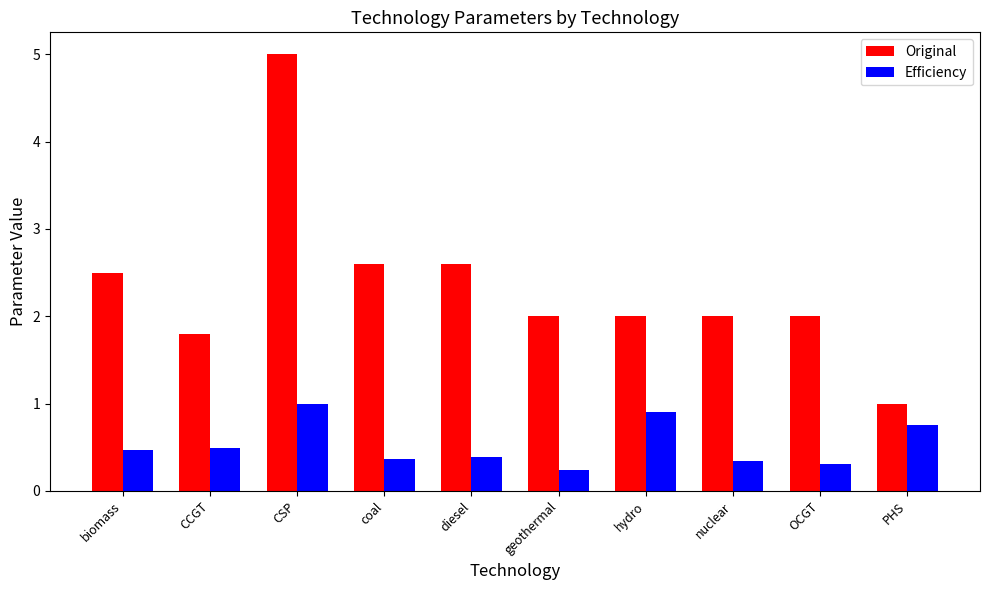

Which series has the largest total across all categories?

Original